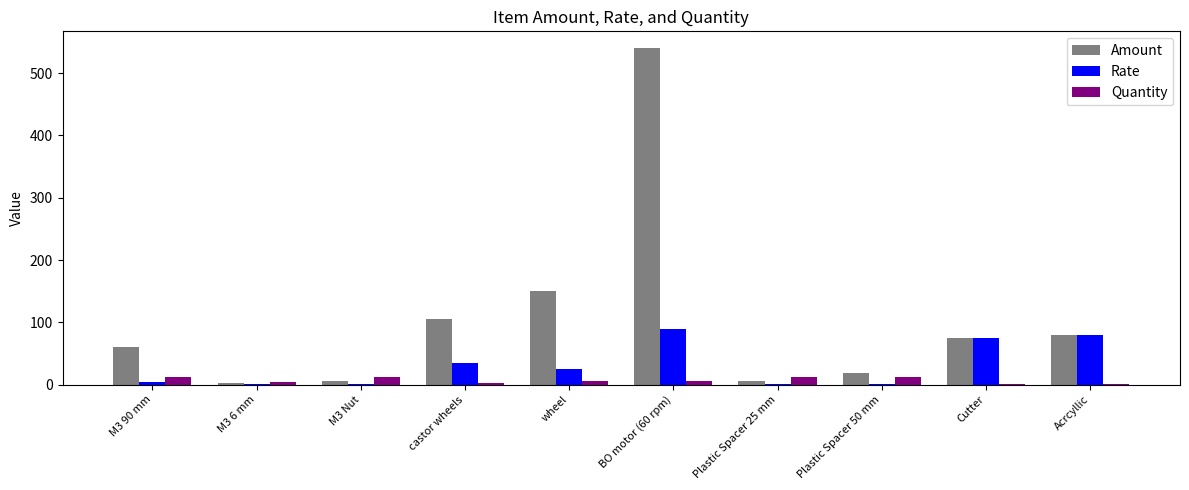

Between BO motor (60 rpm) and Plastic Spacer 25 mm, which series saw the biggest shift?

Amount